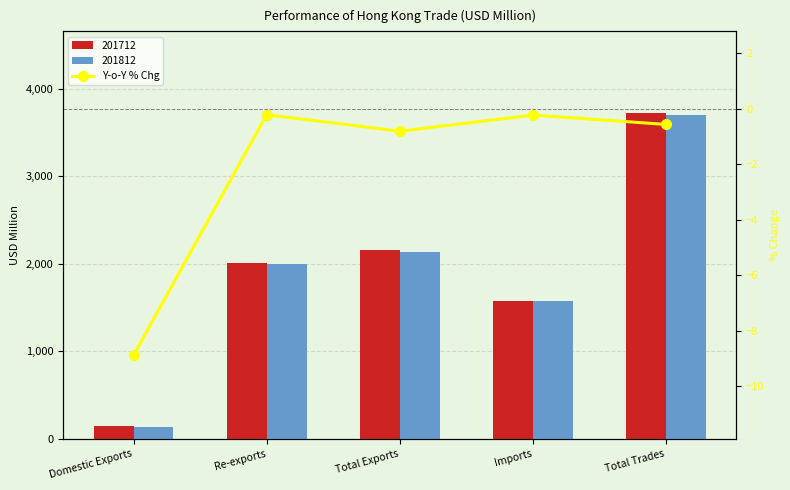

What value does the data have at Total Trades?

-0.6